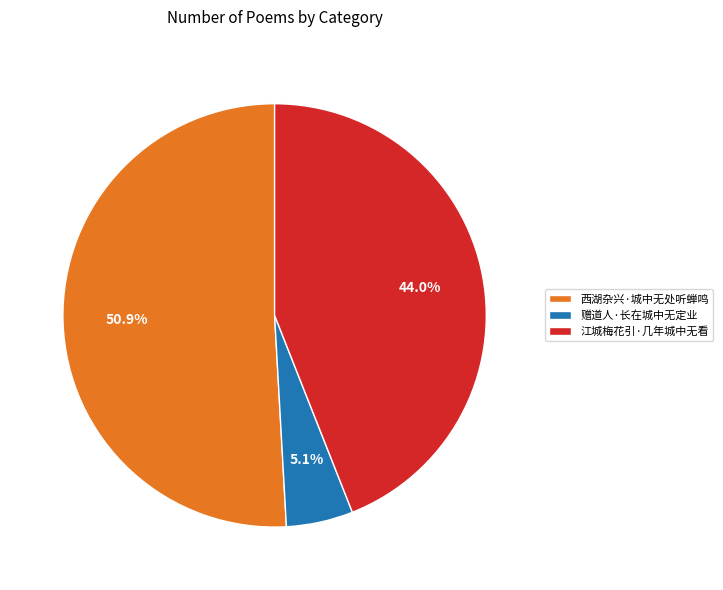

Rank the categories by value from lowest to highest.

赠道人·长在城中无定业, 江城梅花引·几年城中无看, 西湖杂兴·城中无处听蝉鸣